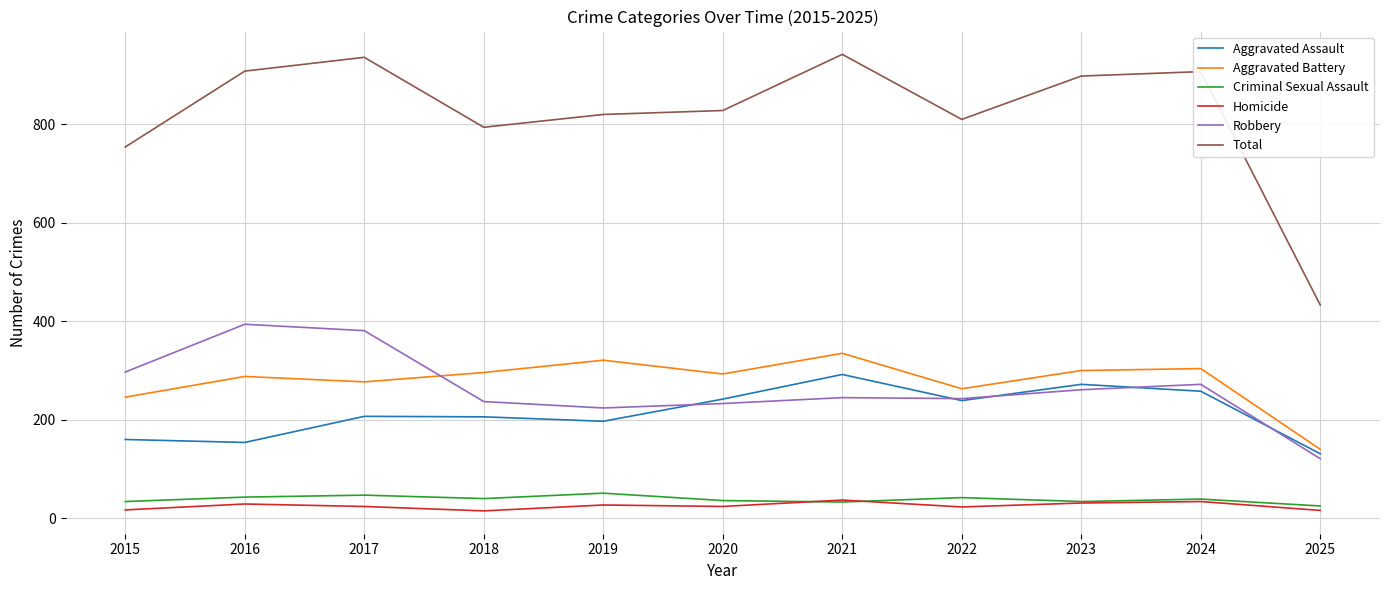

True or false: Aggravated Assault and Aggravated Battery cross at least once.

False